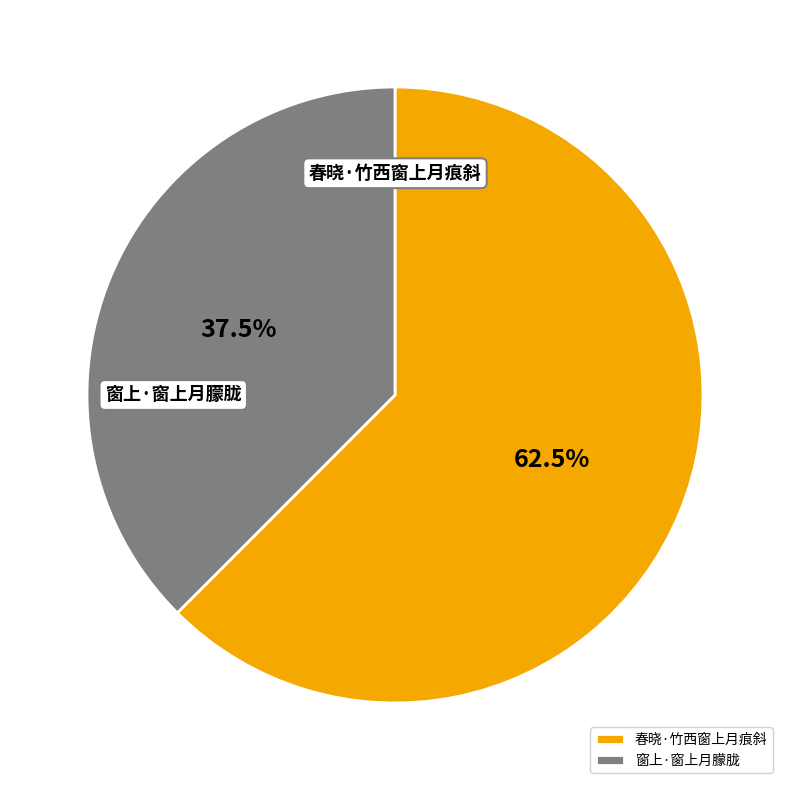

The 春晓·竹西窗上月痕斜 slice represents 53% of the pie. True or false?

False